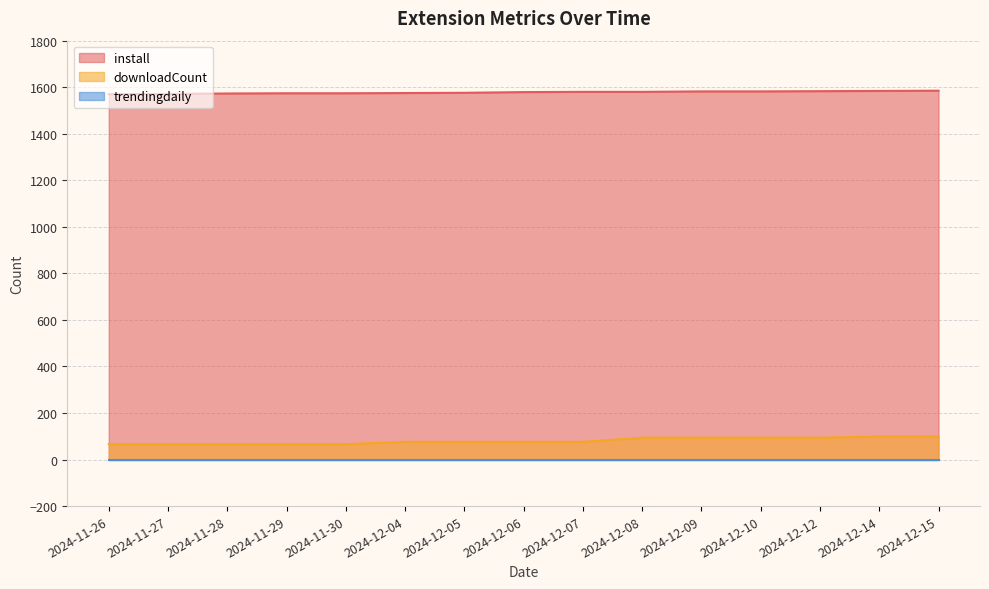

Where is downloadCount nearest to the value 82?

2024-12-04